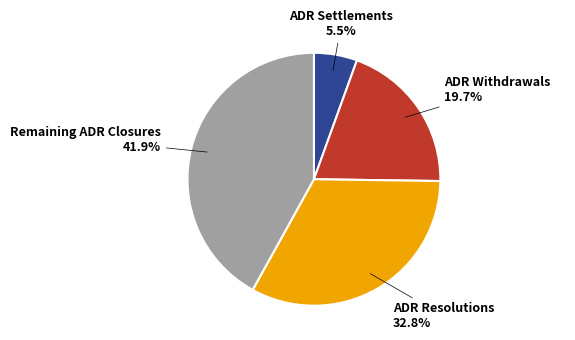

Which slice is the largest?

Remaining ADR Closures